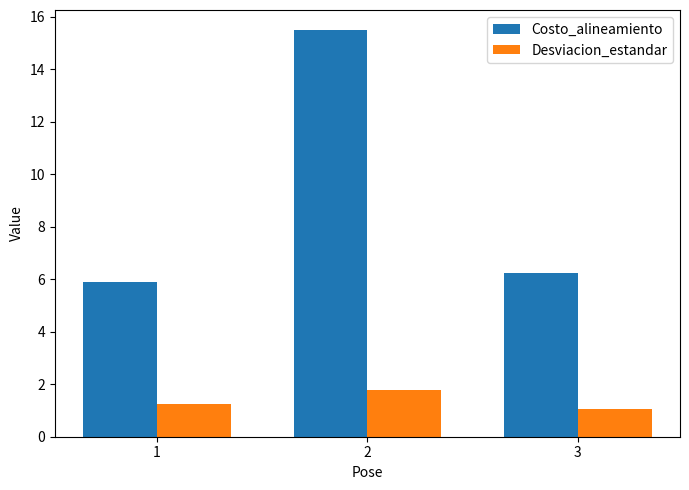

What is the approximate value of Costo_alineamiento at 1?

5.9